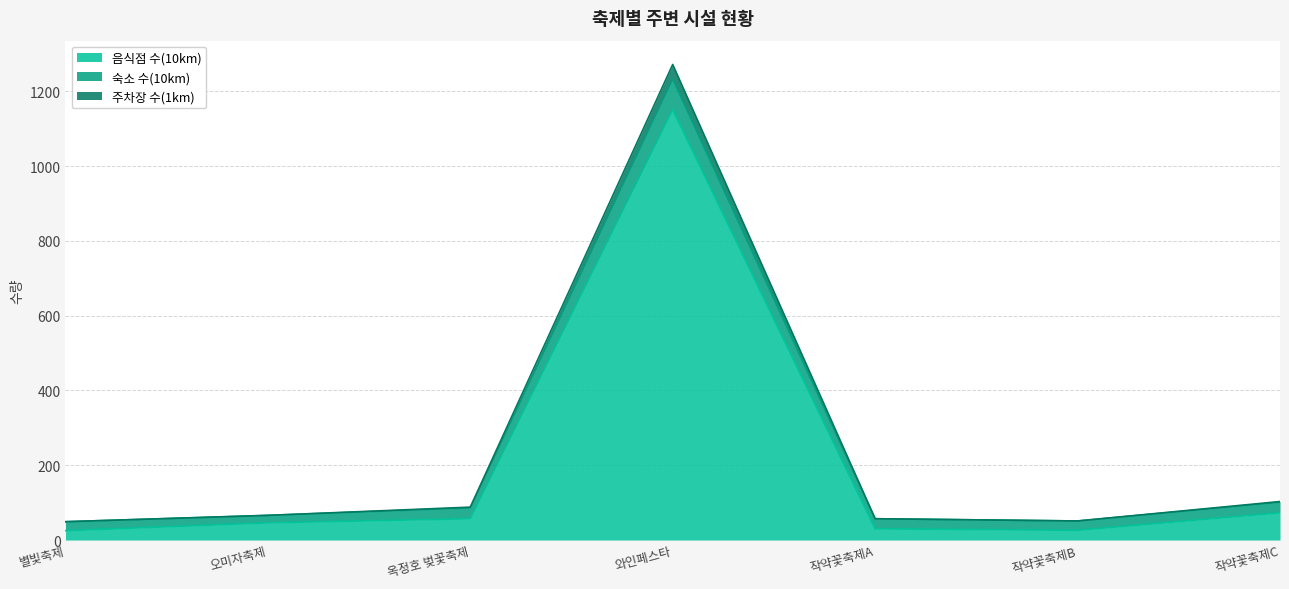

Between 별빛축제 and 작약꽃축제A, which series saw the biggest shift?

숙소 수(10km)